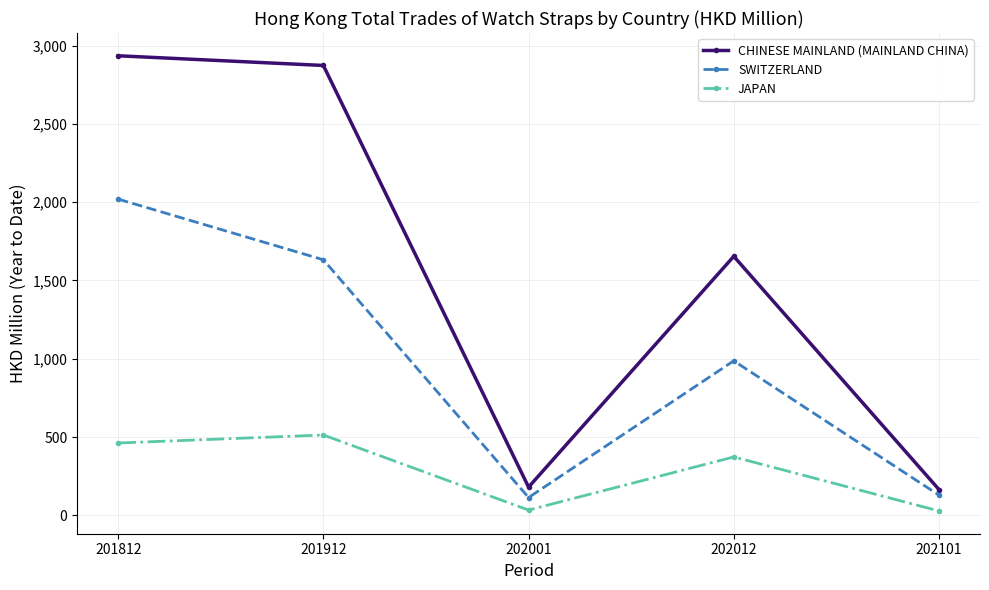

Where does the SWITZERLAND series first go above 986?

201812